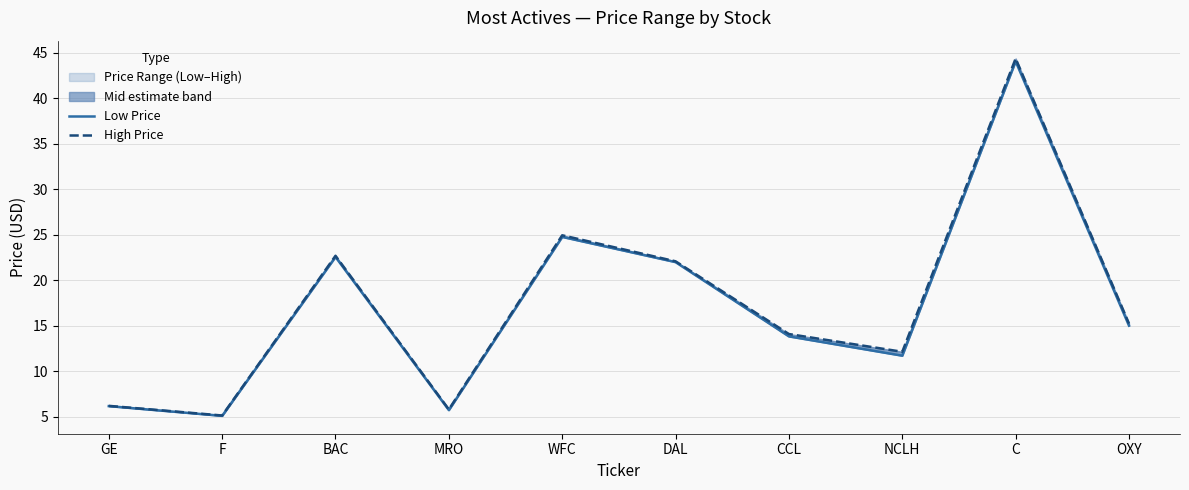

What is the difference between the maximum and minimum values in the Low Price series?

39.0